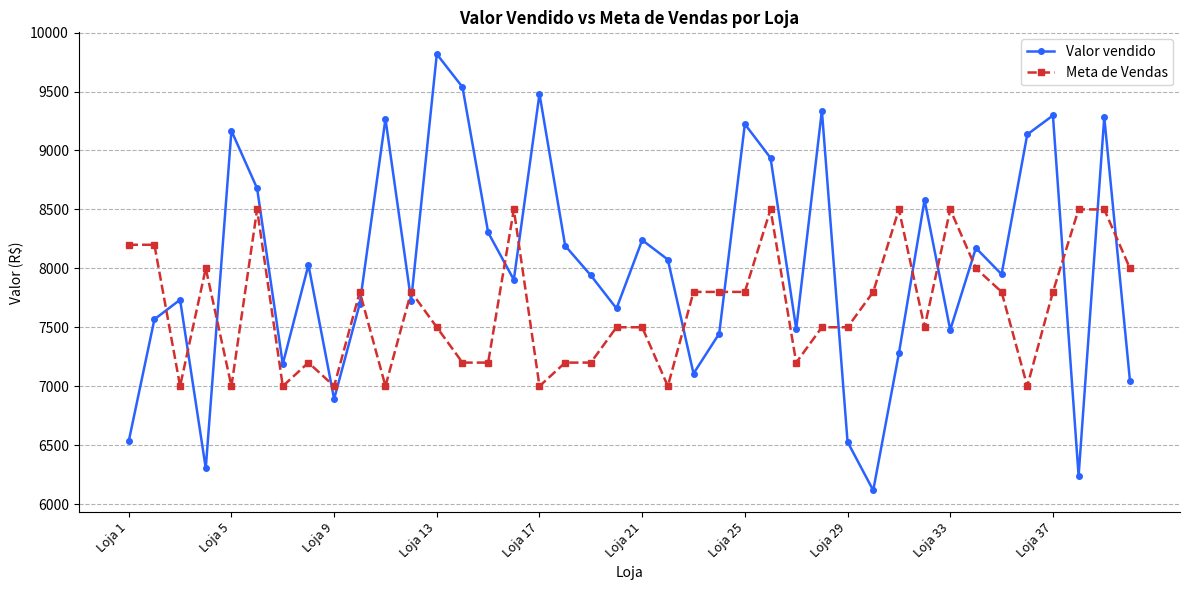

What is the value of the Valor vendido point at the 15th from the left?

8304.3